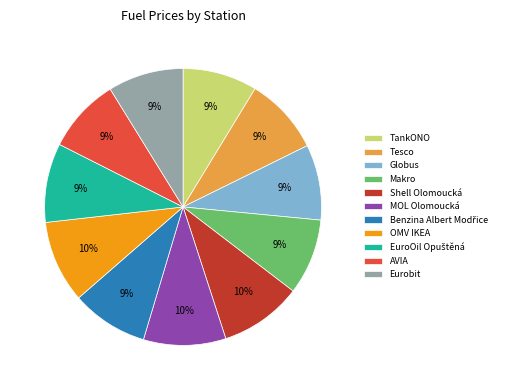

To the nearest percent, what is the average slice percentage?

9%